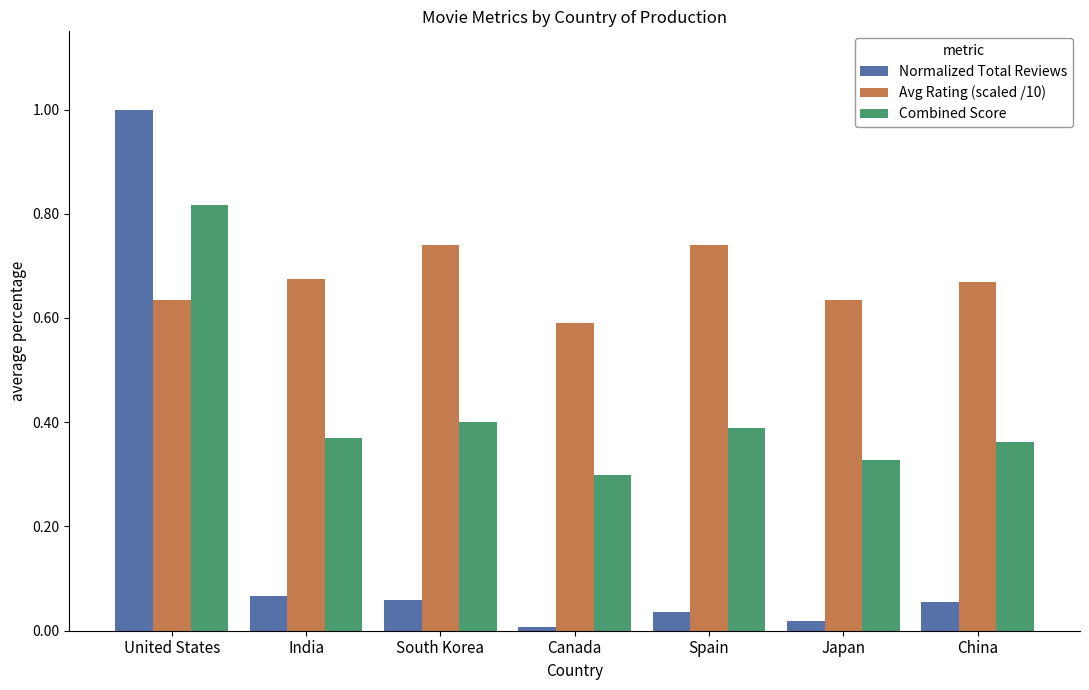

The value of Combined Score at South Korea is 0.4. True or false?

True